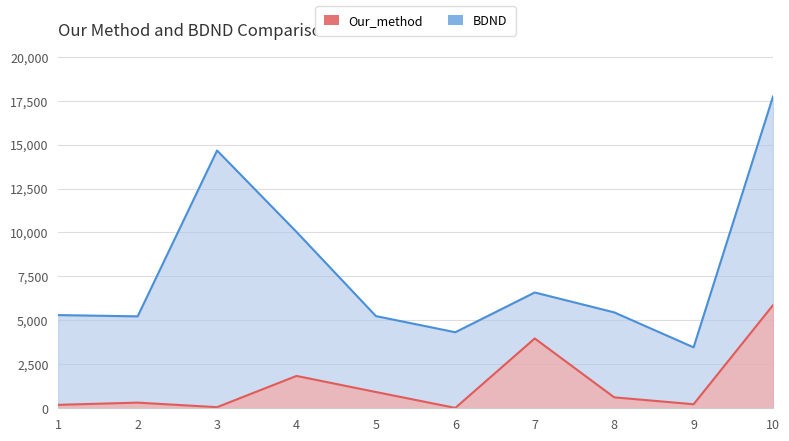

What is the difference between the maximum and minimum values in the BDND series?

14265